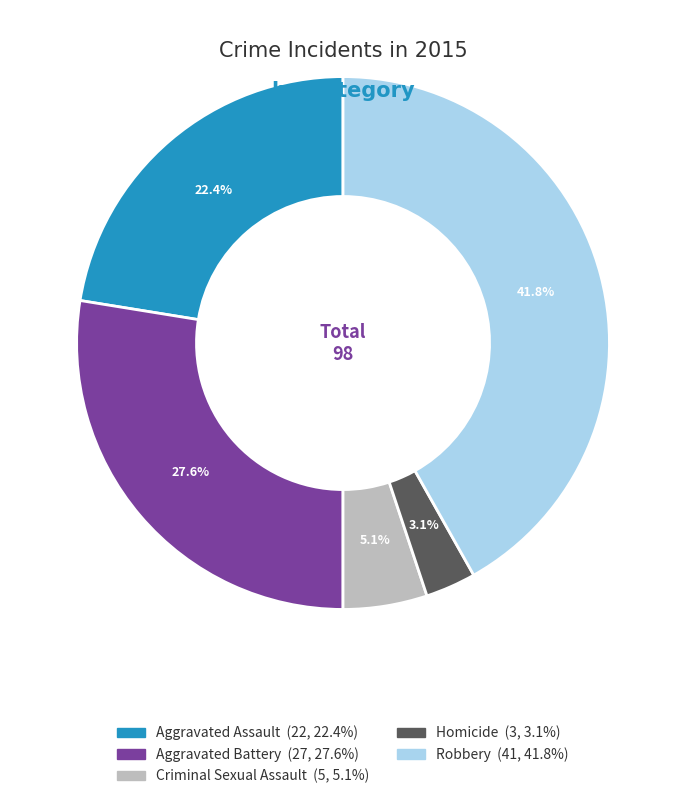

What percentage do Aggravated Battery and Aggravated Assault together represent?

50.0%